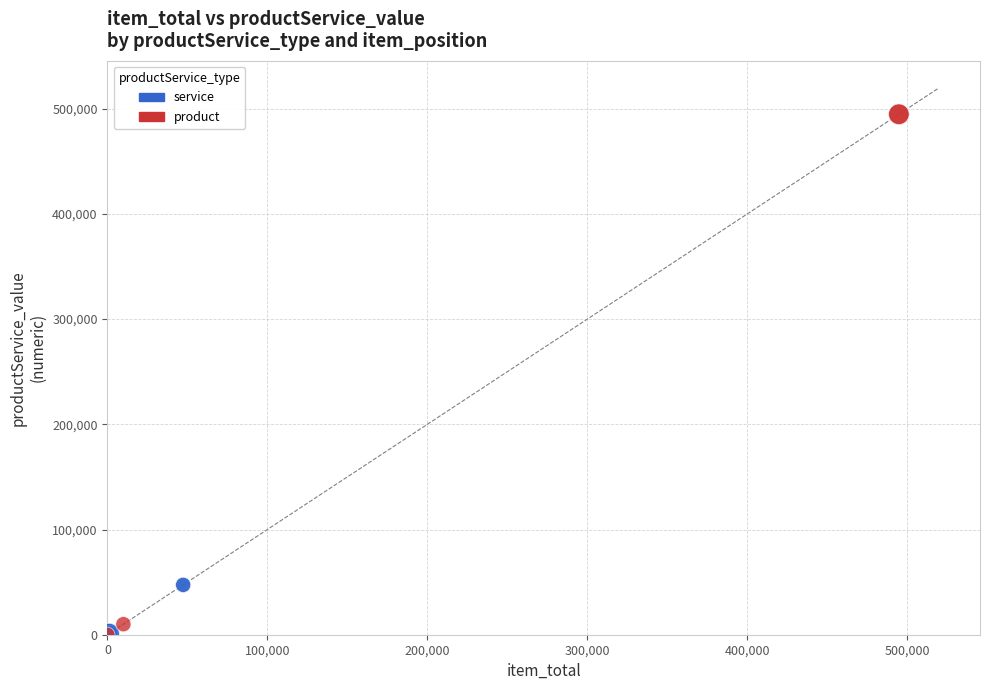

Which series reaches the maximum Y coordinate?

product